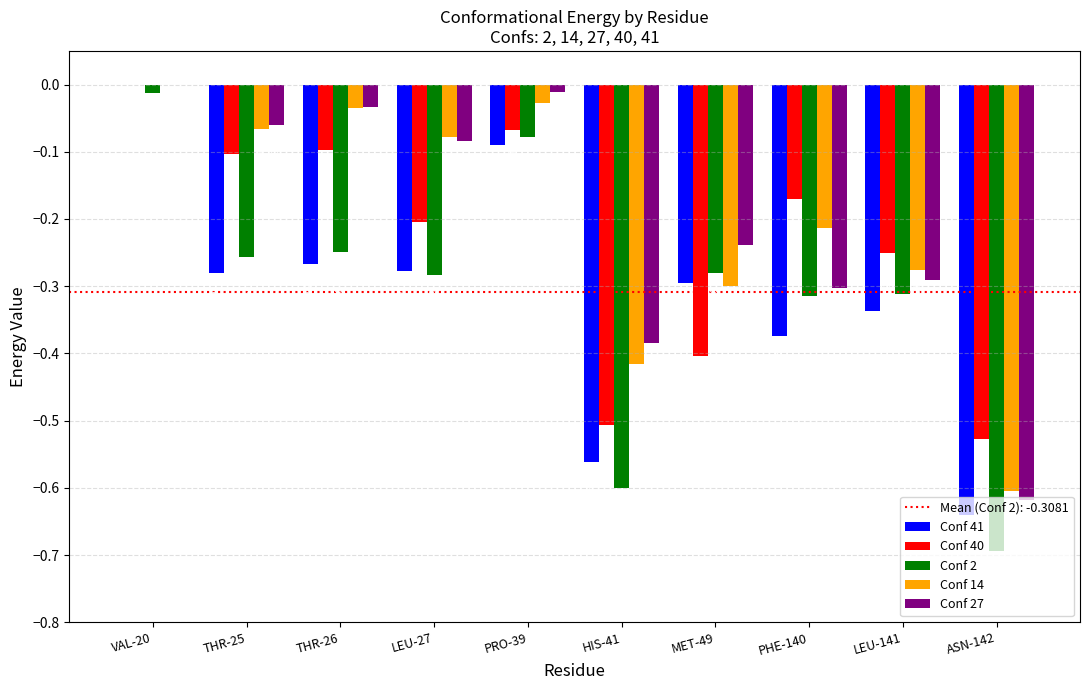

What is the sum of all Conf 2 values?

-3.1